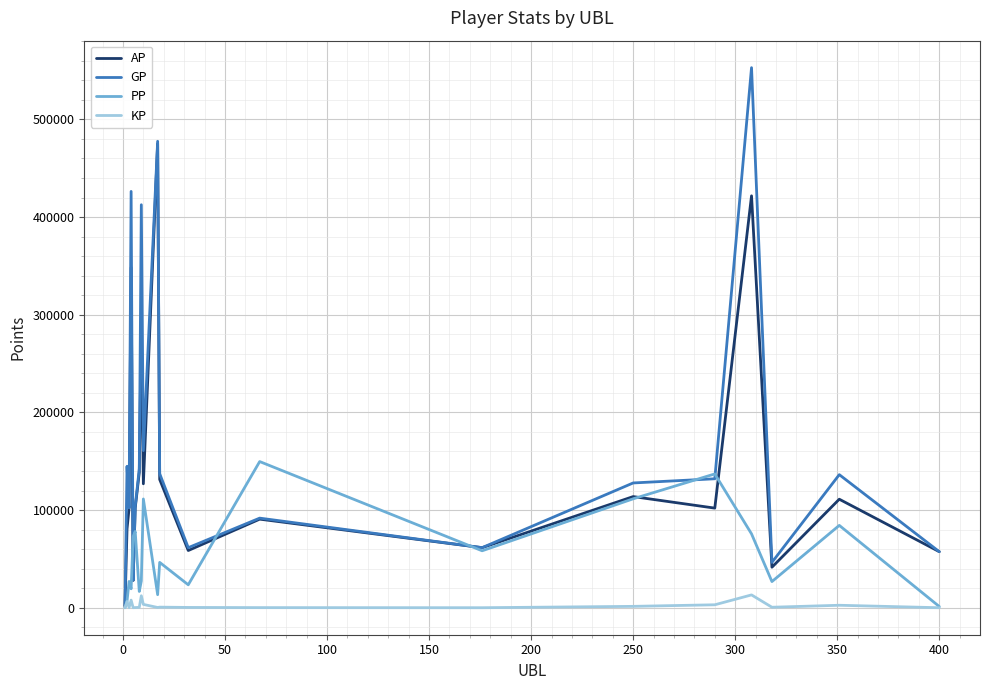

Which series has the widest spread of values?

GP